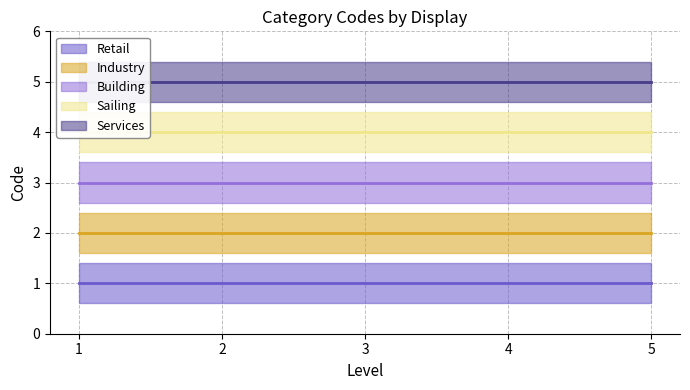

Does the chart have visible grid lines?

Yes